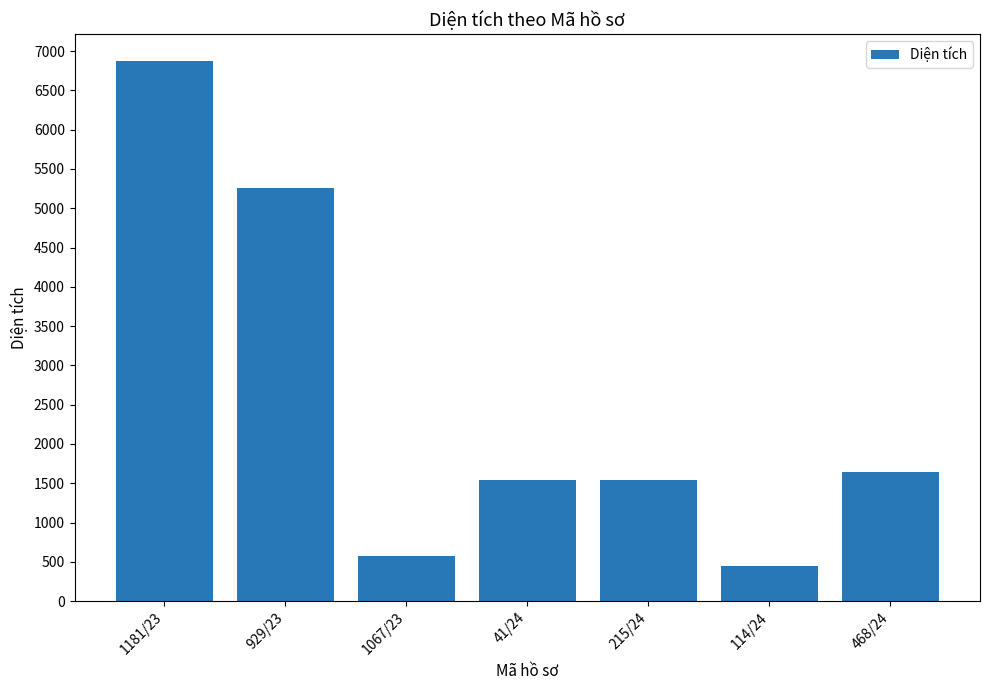

The value at 468/24 is 1641.7. True or false?

True